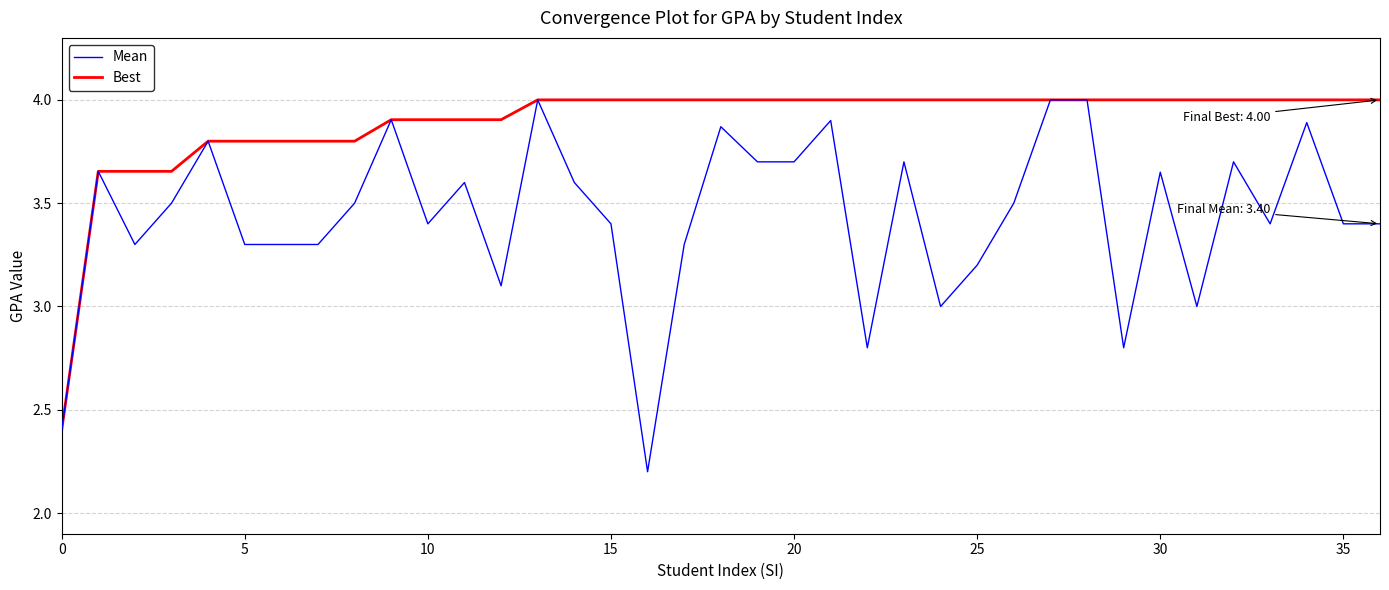

What is the smallest value displayed?

2.2